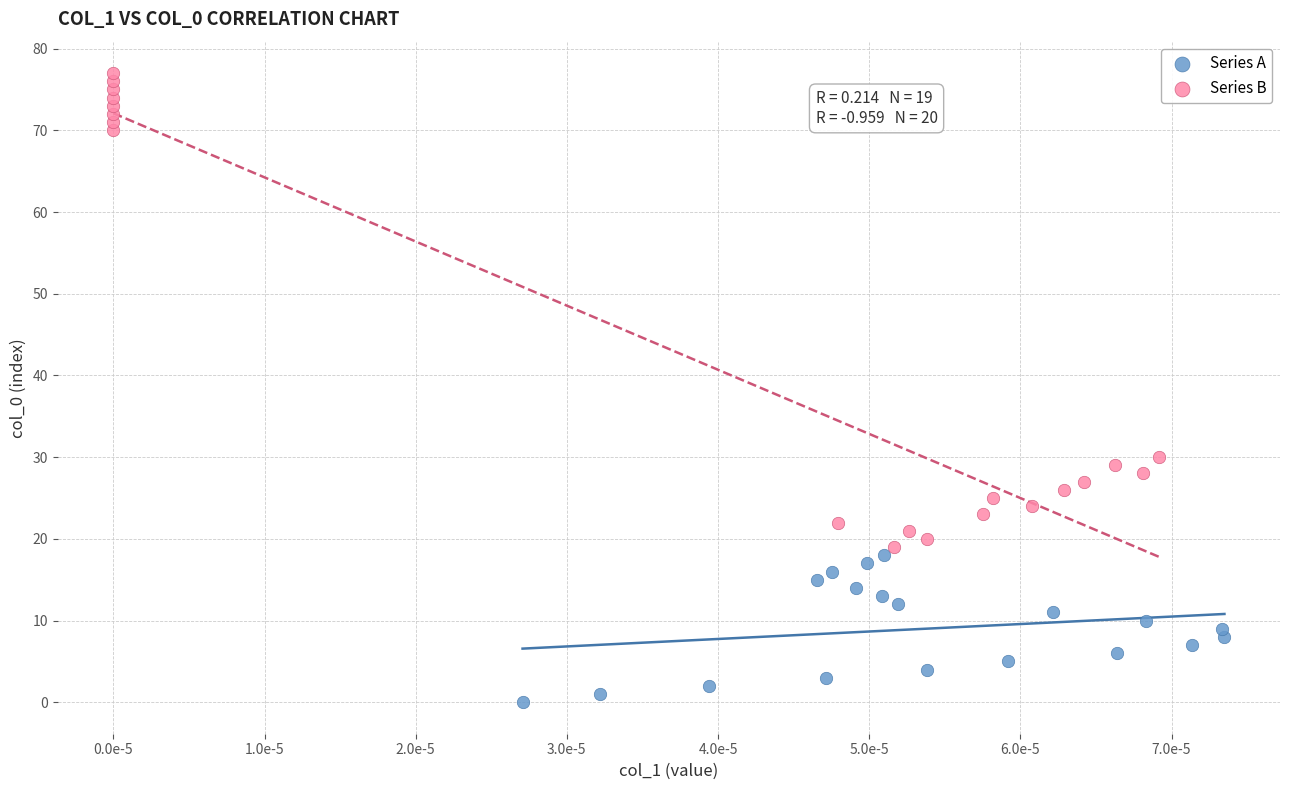

What are all the series names shown in the legend?

Series A, Series B